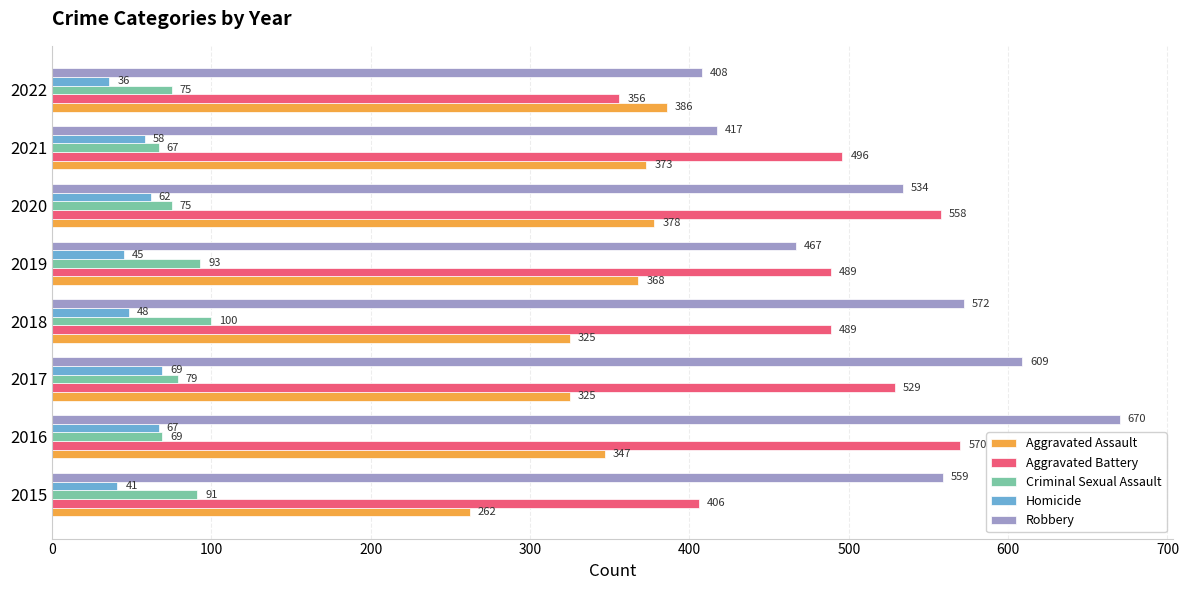

What is the greatest value displayed?

670